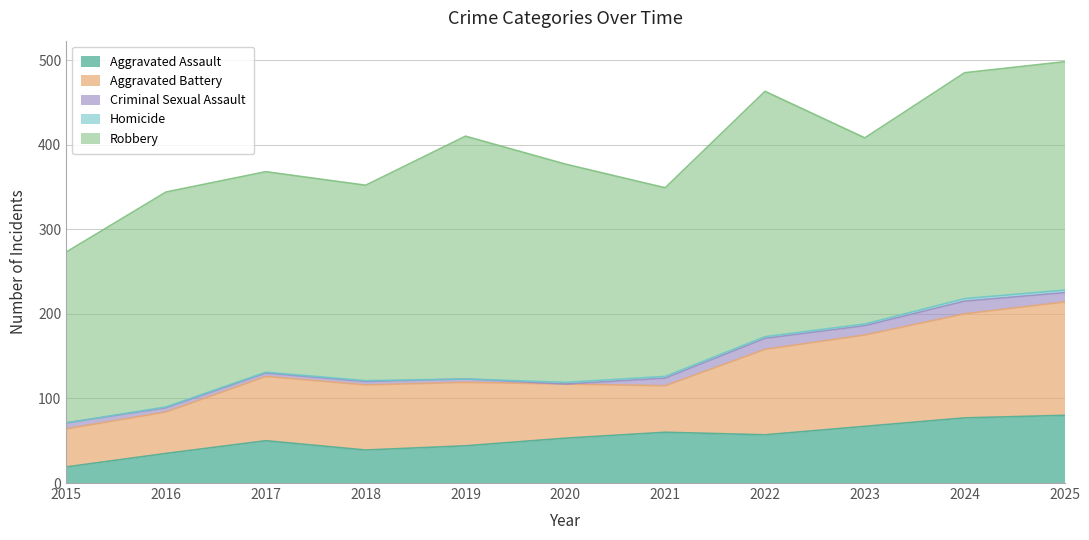

Count the number of categories in the chart.

11